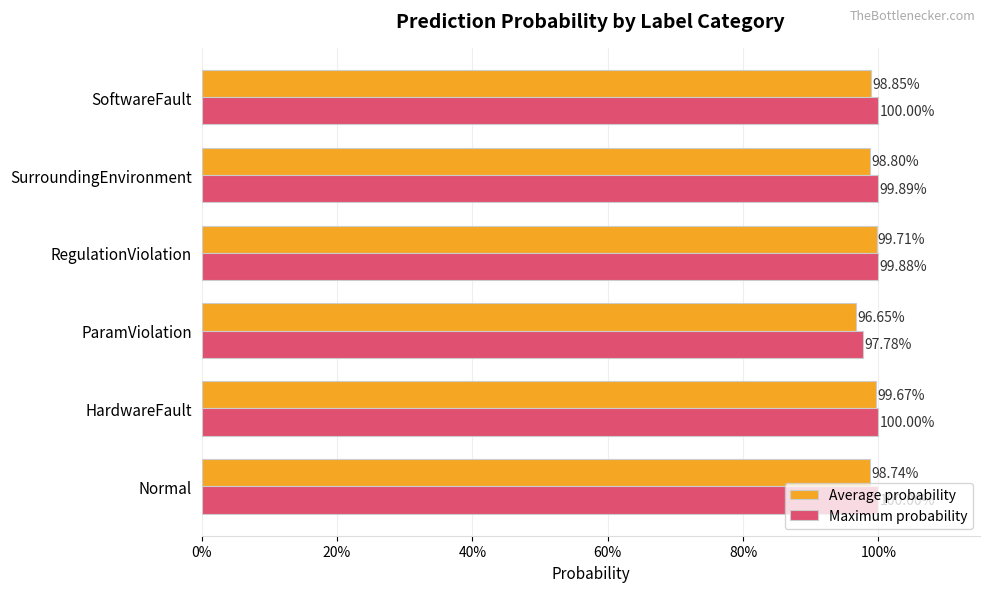

Rank the series by their average value, from highest to lowest.

Maximum probability, Average probability